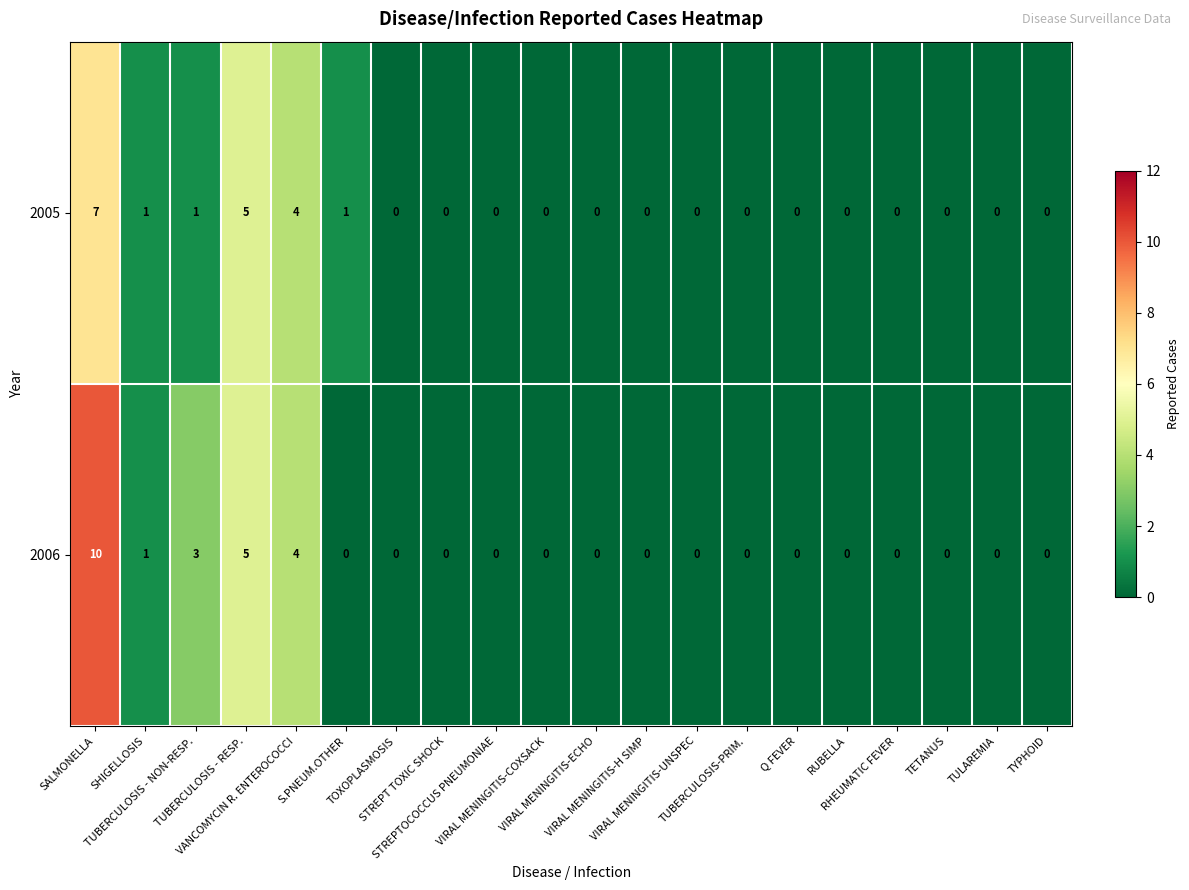

List the series in order of their overall mean, lowest first.

2005, 2006